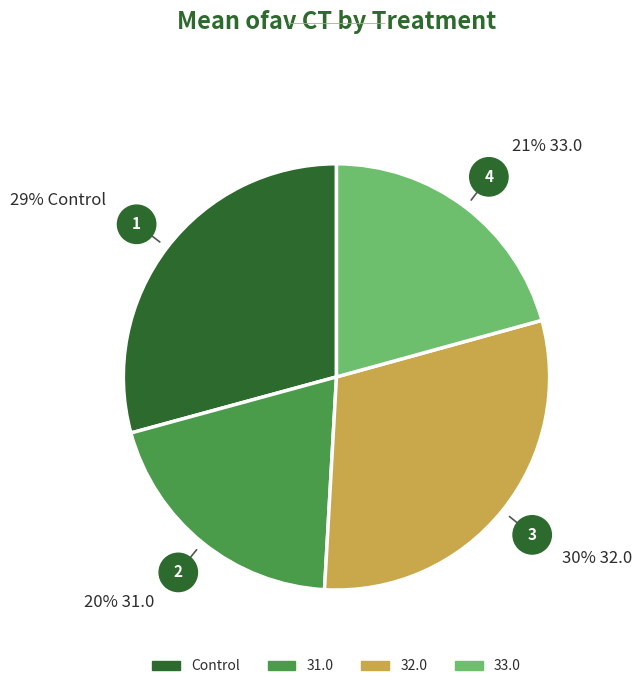

Which has a higher value, 31.0 or 32.0?

32.0